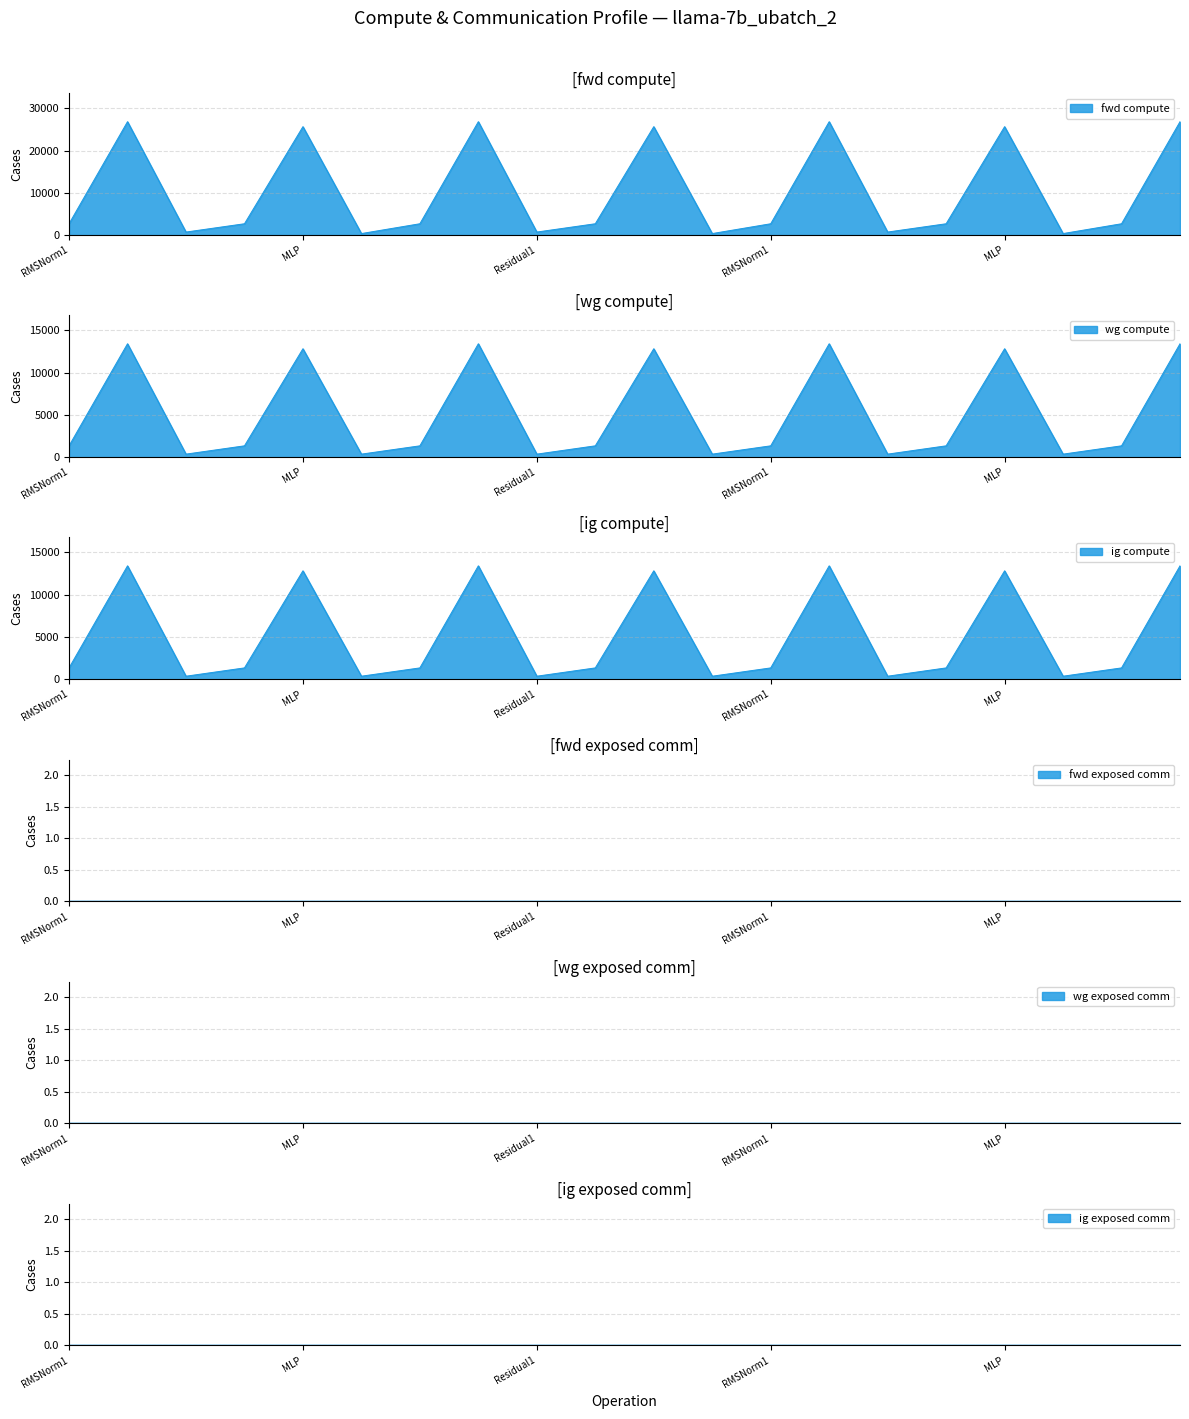

The fwd compute series shows 713.0 at Residual1. True or false?

True